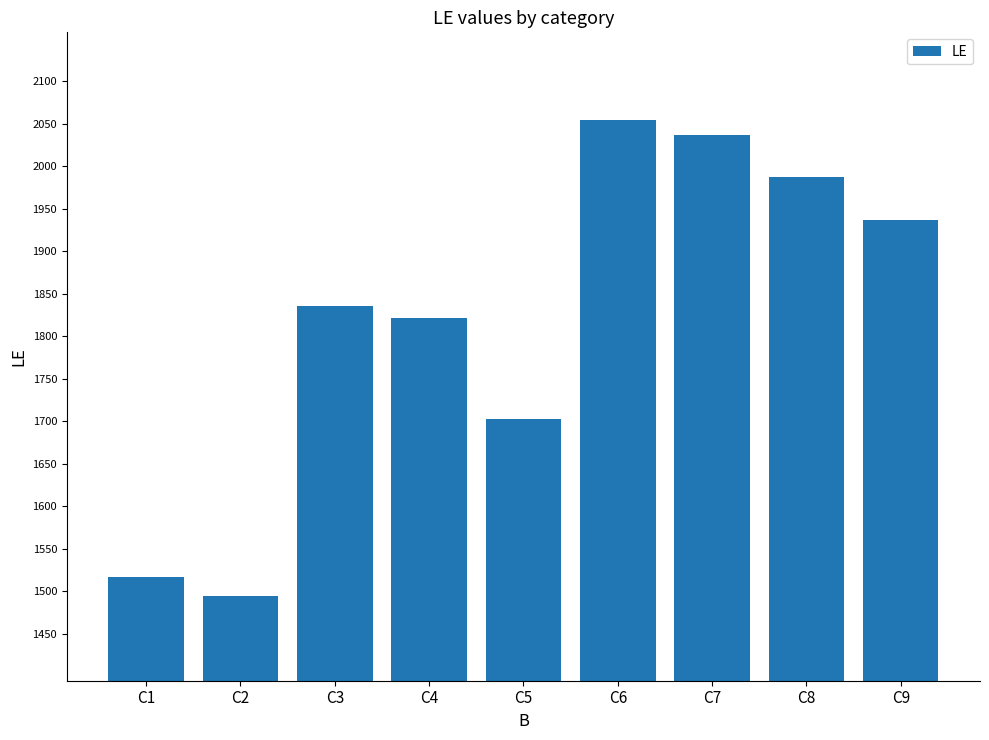

How many distinct data groups are displayed?

1